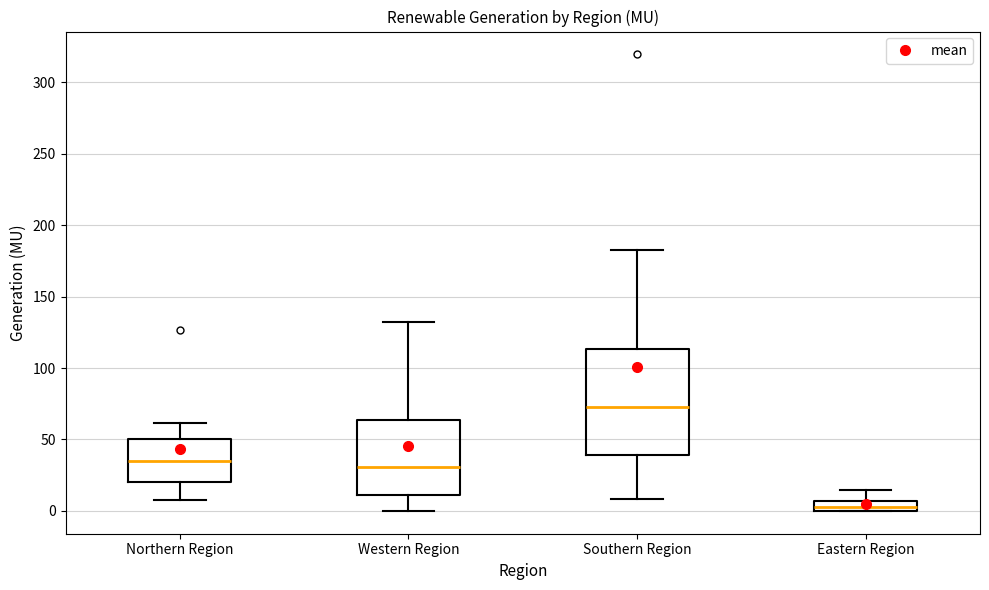

Which box's median line is the lowest?

Eastern Region